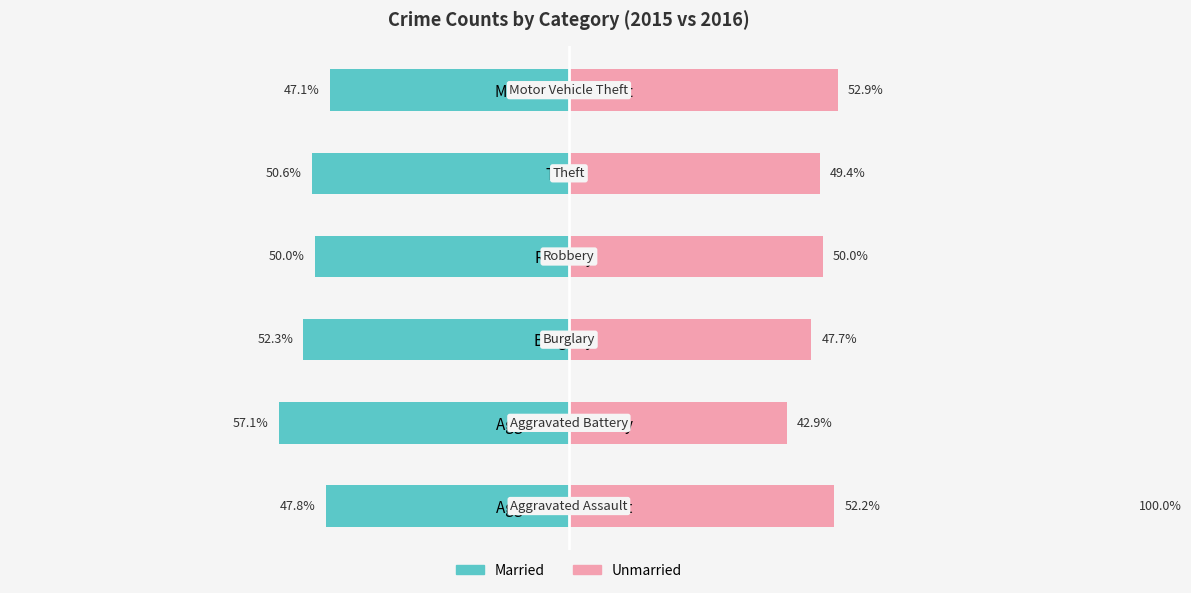

The Married series shows -61.6 at Motor Vehicle Theft. True or false?

False